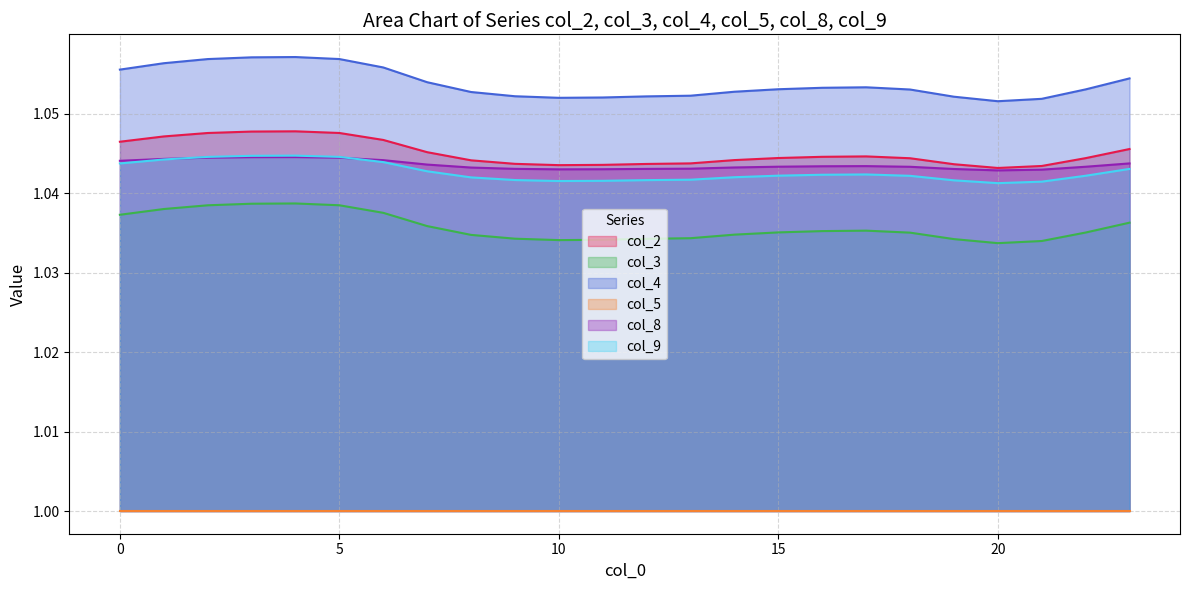

True or false: col_4 and col_3 intersect in this chart.

False